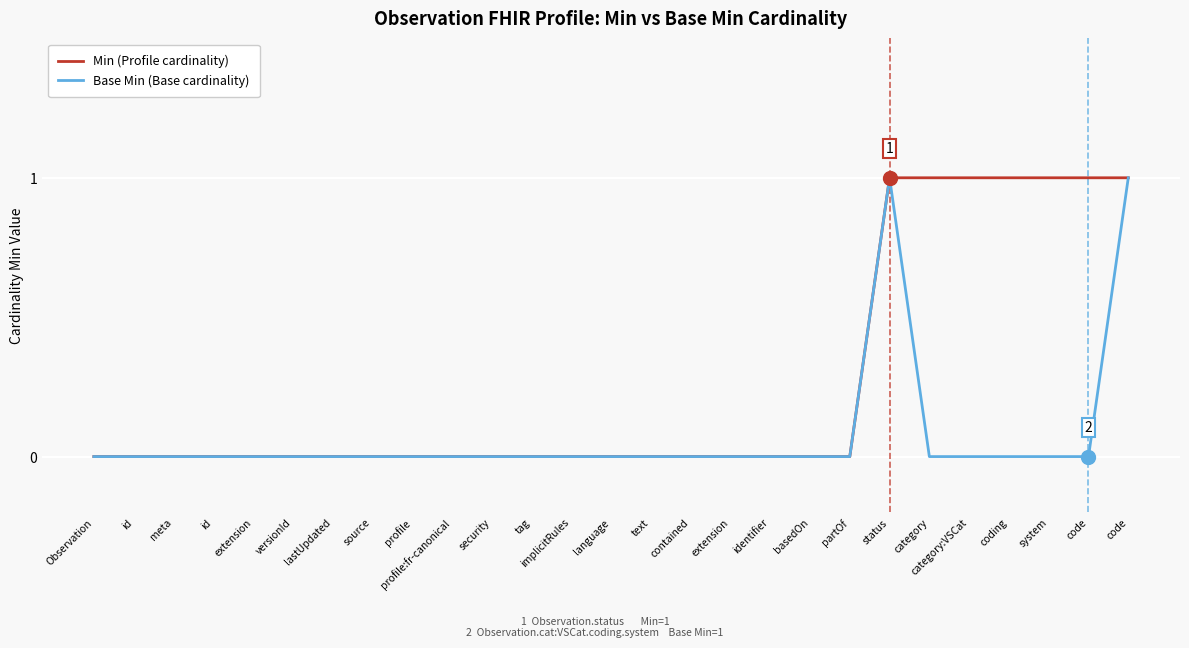

At which label is Base Min (Base cardinality) closest to 0?

Observation